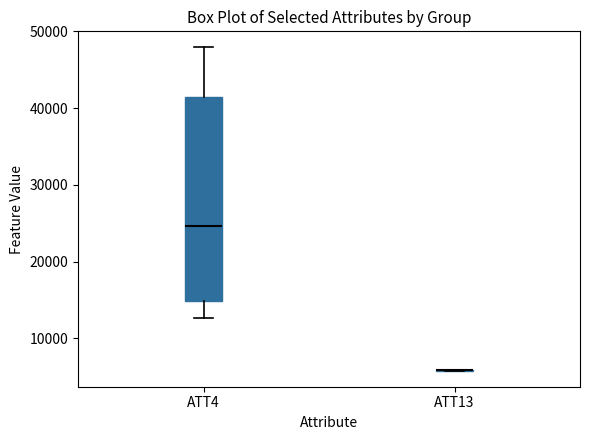

Where does the upper whisker of the box for ATT4 end on the y-axis? The values are not printed on the chart, so give them approximately, as read against the axis.

48000